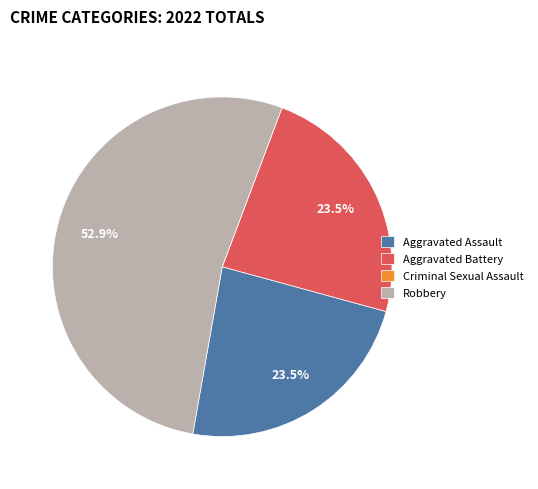

To the nearest percent, what is the average slice percentage?

25%